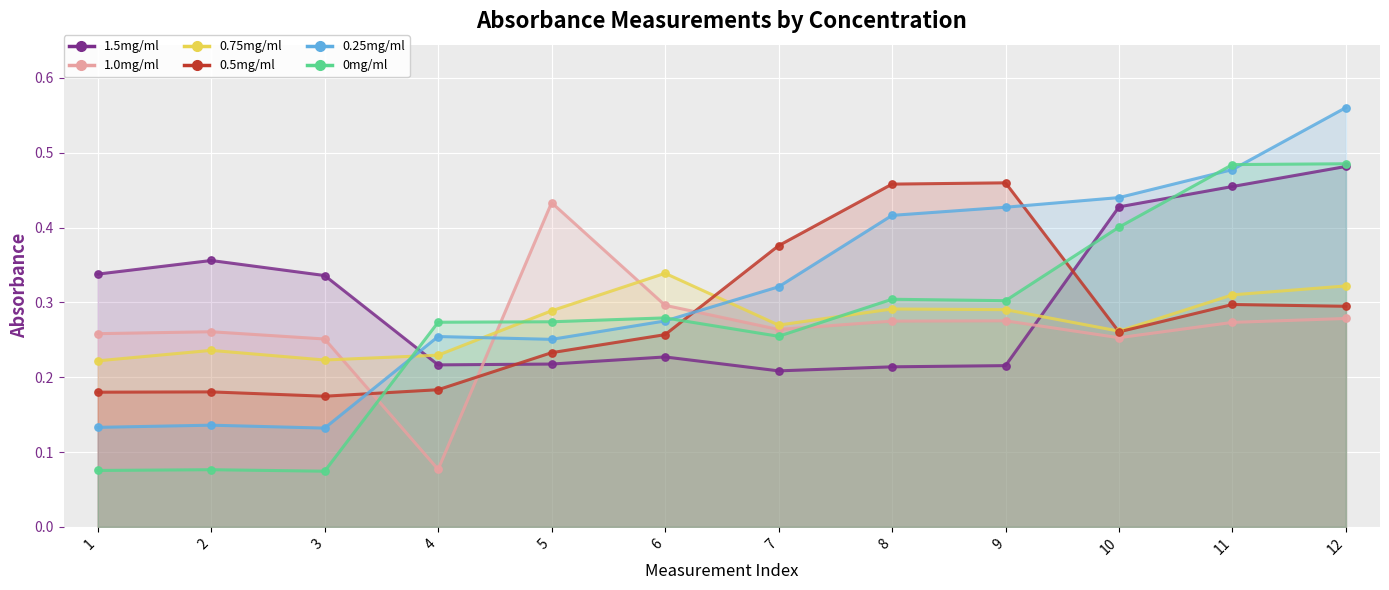

Which series reaches the minimum Y coordinate?

0mg/ml